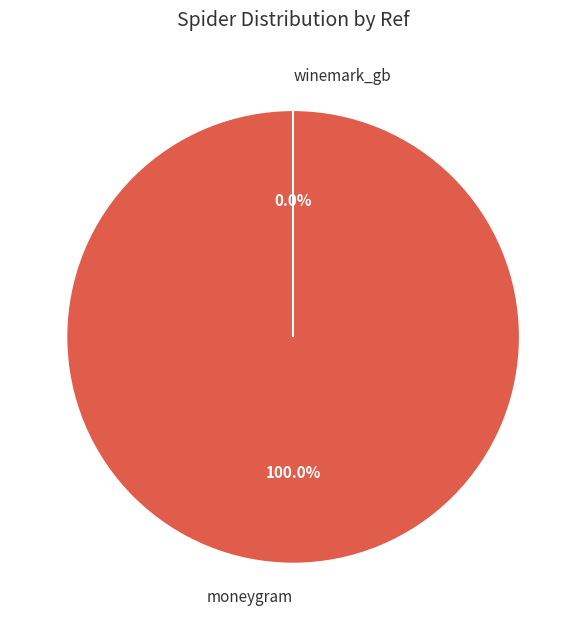

To the nearest percent, what portion does moneygram represent?

100%